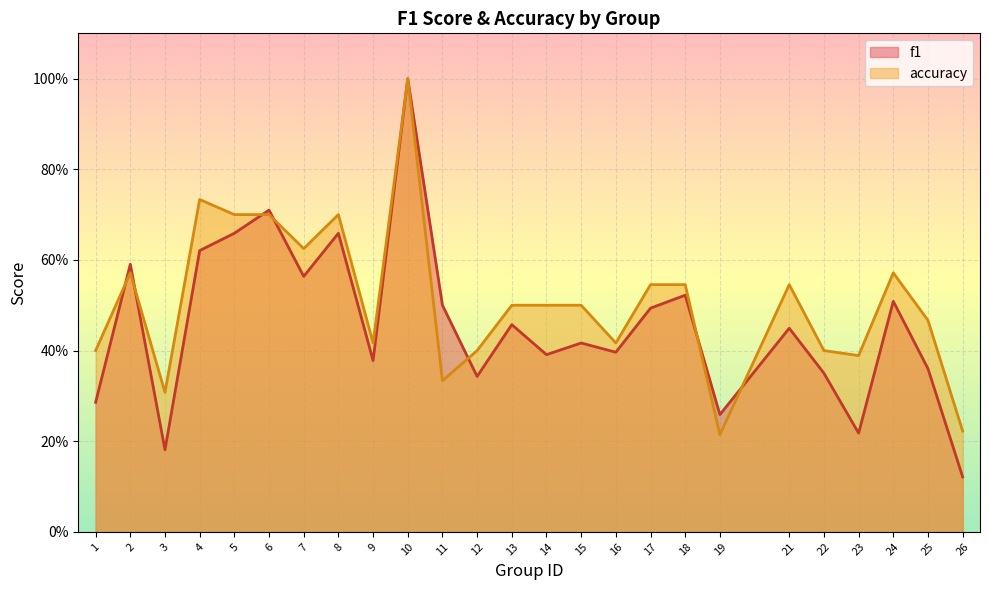

What are all the series names shown in the legend?

f1, accuracy